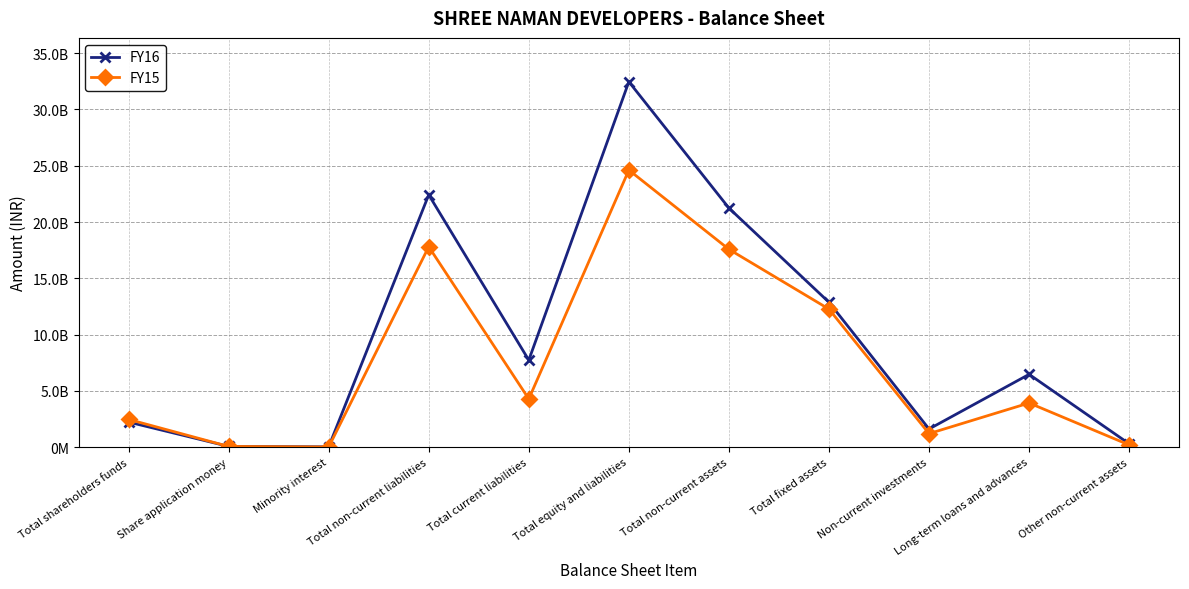

Reading left to right, extract all data points from this chart.

FY16: Total shareholders funds=2226372028	Share application money=63795980	Minority interest=26239100	Total non-current liabilities=22418140707	Total current liabilities=7729608119	Total equity and liabilities=32464155934	Total non-current assets=21239215991	Total fixed assets=12868534123	Non-current investments=1607946033	Long-term loans and advances=6465565085	Other non-current assets=297170750
FY15: Total shareholders funds=2463107799	Share application money=61162580	Minority interest=9331192	Total non-current liabilities=17803138881	Total current liabilities=4280546447	Total equity and liabilities=24617286899	Total non-current assets=17574406384	Total fixed assets=12262472217	Non-current investments=1199228821	Long-term loans and advances=3920684213	Other non-current assets=192021133